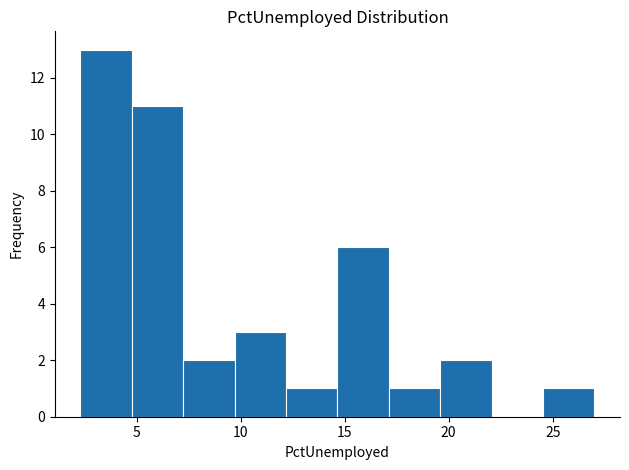

How tall is the bar that spans 14.5 to 17.0 on the x-axis? Neither the bar edges nor the heights are printed on the chart, so give them approximately, as read against the axes.

6